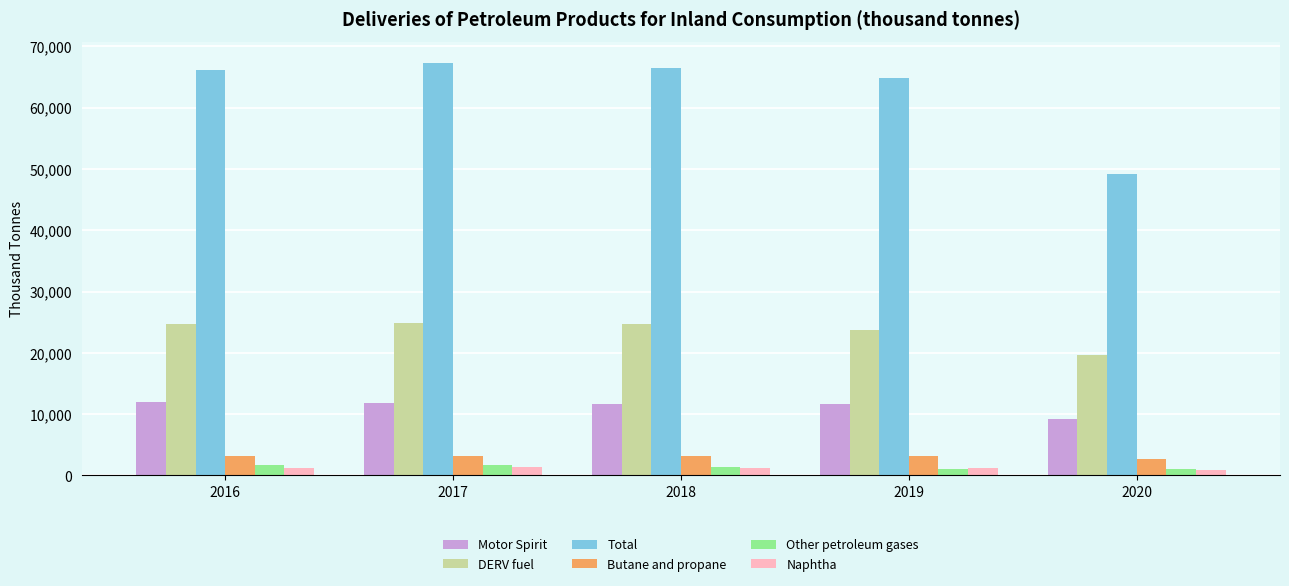

What is the highest value of the Other petroleum gases series?

1667.5